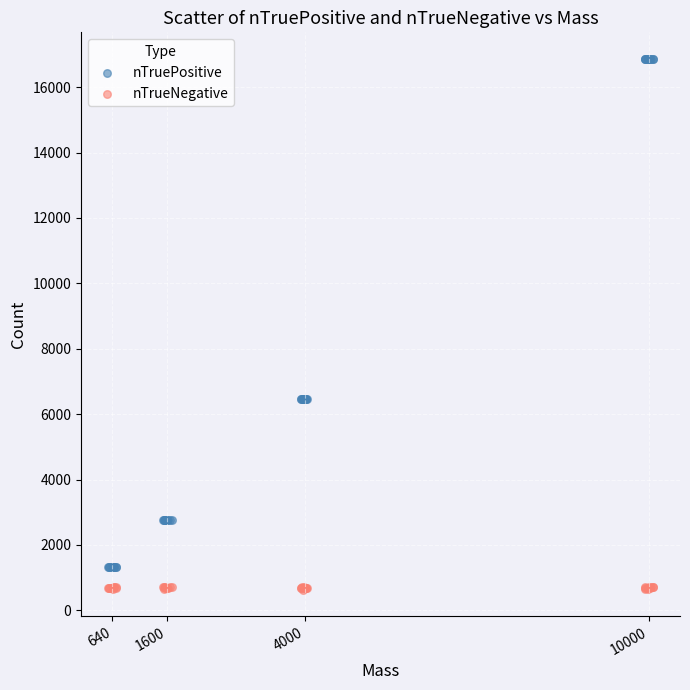

Which series has the widest spread of Y values?

nTruePositive